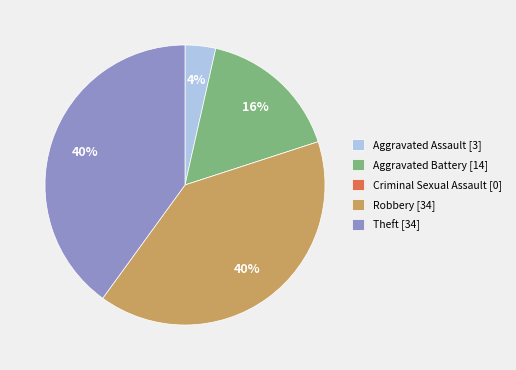

To the nearest percent, what percentage of the pie is Theft [34]?

40%